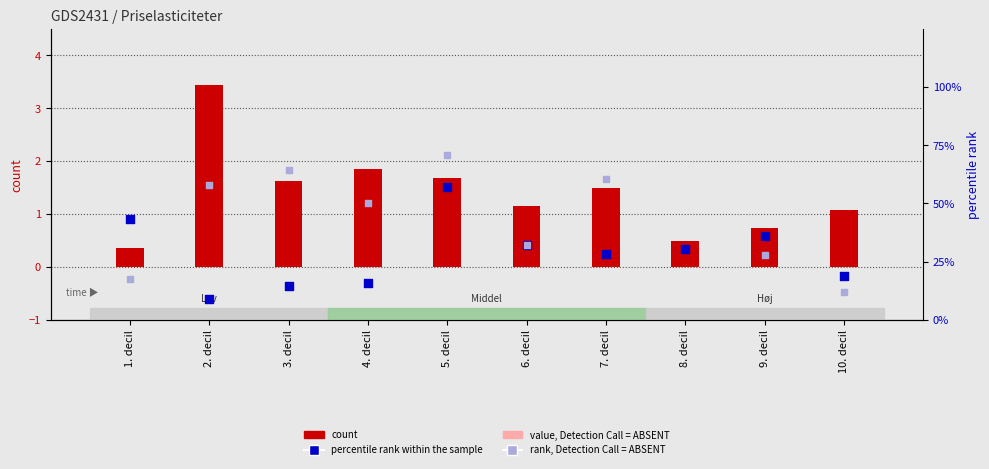

Which series contains the highest Y value?

count